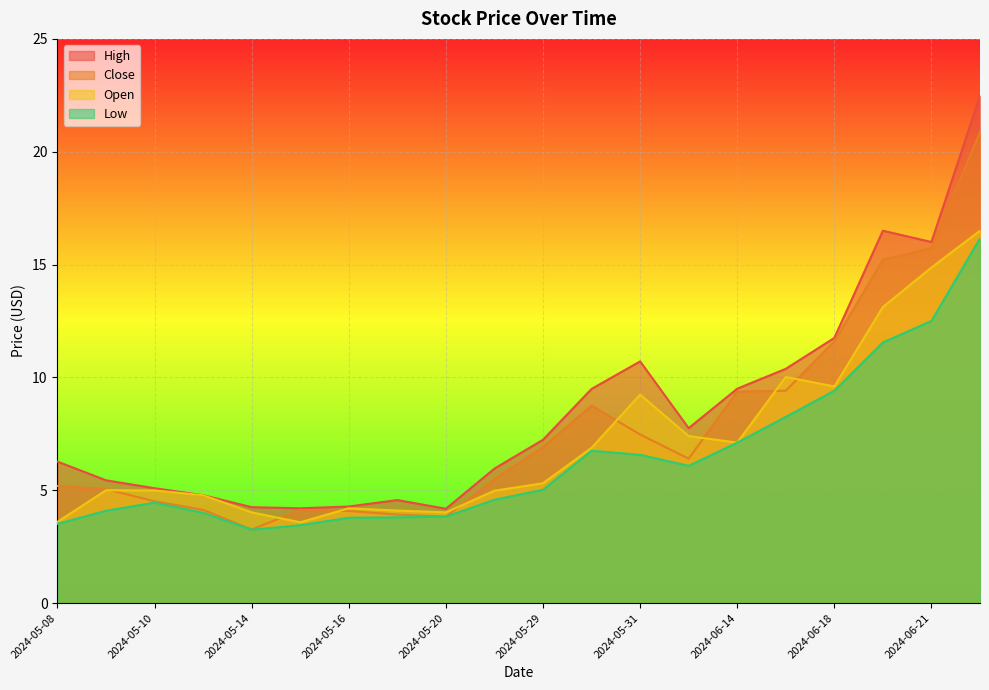

Reading right to left, transcribe all the data shown in this chart.

High: 2024-06-24=22.5	2024-06-21=16.0	2024-06-20=16.5	2024-06-18=11.8	2024-06-17=10.4	2024-06-14=9.5	2024-06-03=7.8	2024-05-31=10.7	2024-05-30=9.5	2024-05-29=7.2	2024-05-28=6.0	2024-05-20=4.2	2024-05-17=4.6	2024-05-16=4.3	2024-05-15=4.2	2024-05-14=4.2	2024-05-13=4.8	2024-05-10=5.1	2024-05-09=5.4	2024-05-08=6.3
Close: 2024-06-24=20.9	2024-06-21=15.7	2024-06-20=15.2	2024-06-18=11.6	2024-06-17=9.4	2024-06-14=9.4	2024-06-03=6.4	2024-05-31=7.5	2024-05-30=8.8	2024-05-29=6.9	2024-05-28=5.5	2024-05-20=3.8	2024-05-17=3.9	2024-05-16=4.1	2024-05-15=4.1	2024-05-14=3.3	2024-05-13=4.1	2024-05-10=4.5	2024-05-09=5.1	2024-05-08=5.2
Open: 2024-06-24=16.5	2024-06-21=14.9	2024-06-20=13.1	2024-06-18=9.6	2024-06-17=10.0	2024-06-14=7.1	2024-06-03=7.4	2024-05-31=9.2	2024-05-30=6.9	2024-05-29=5.3	2024-05-28=5.0	2024-05-20=4.0	2024-05-17=4.1	2024-05-16=4.2	2024-05-15=3.6	2024-05-14=4.0	2024-05-13=4.8	2024-05-10=5.0	2024-05-09=5.0	2024-05-08=3.6
Low: 2024-06-24=16.2	2024-06-21=12.5	2024-06-20=11.6	2024-06-18=9.4	2024-06-17=8.2	2024-06-14=7.1	2024-06-03=6.1	2024-05-31=6.6	2024-05-30=6.8	2024-05-29=5.0	2024-05-28=4.6	2024-05-20=3.8	2024-05-17=3.8	2024-05-16=3.8	2024-05-15=3.5	2024-05-14=3.2	2024-05-13=4.0	2024-05-10=4.4	2024-05-09=4.1	2024-05-08=3.5